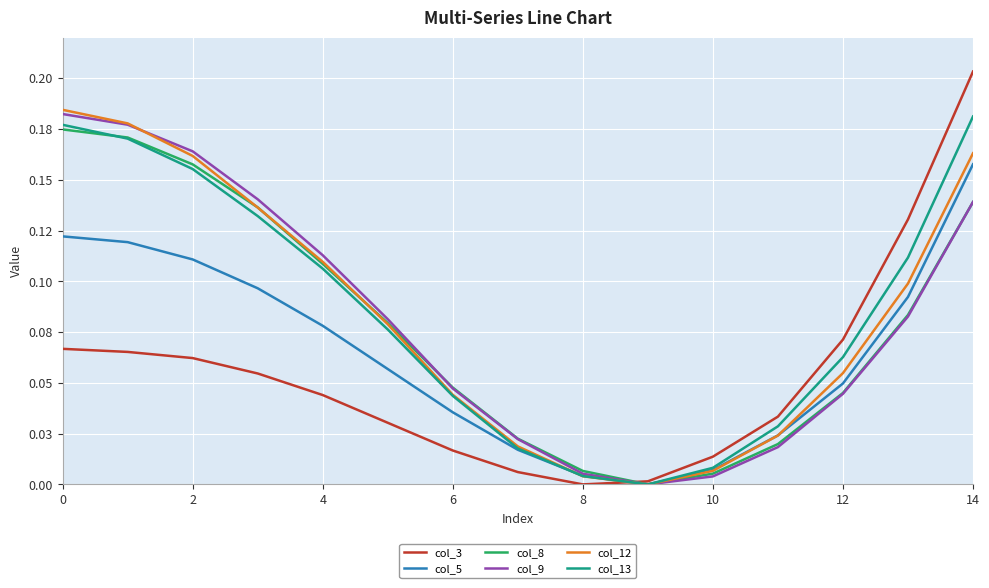

Rank the series by their maximum value, from lowest to highest.

col_5, col_8, col_13, col_9, col_12, col_3